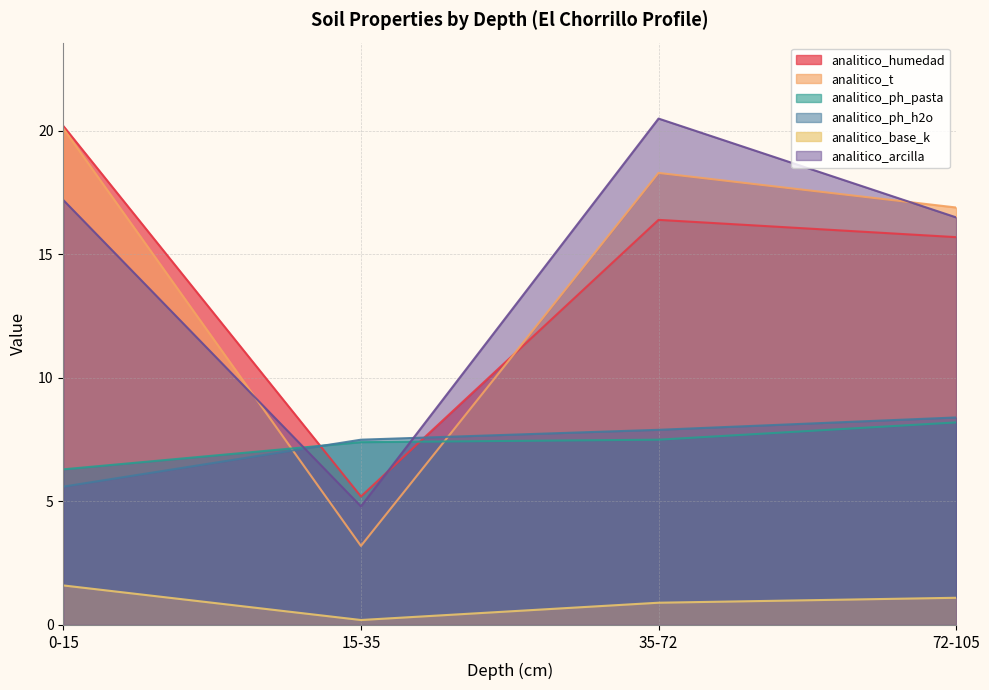

What is the difference between the highest and lowest values at 15-35?

7.3